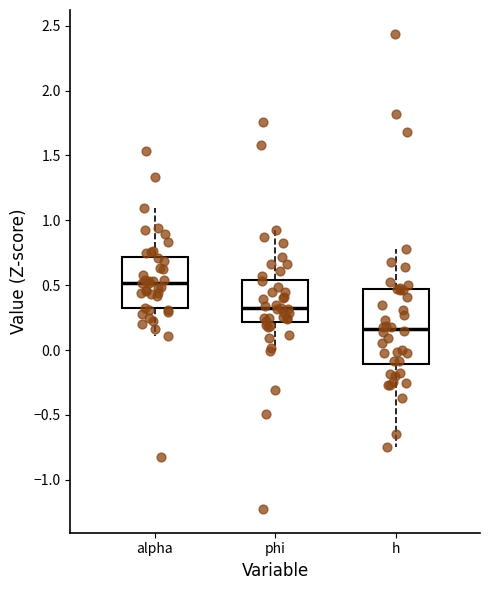

Where is the lower edge of the box for phi on the y-axis? The values are not printed on the chart, so give them approximately, as read against the axis.

0.20